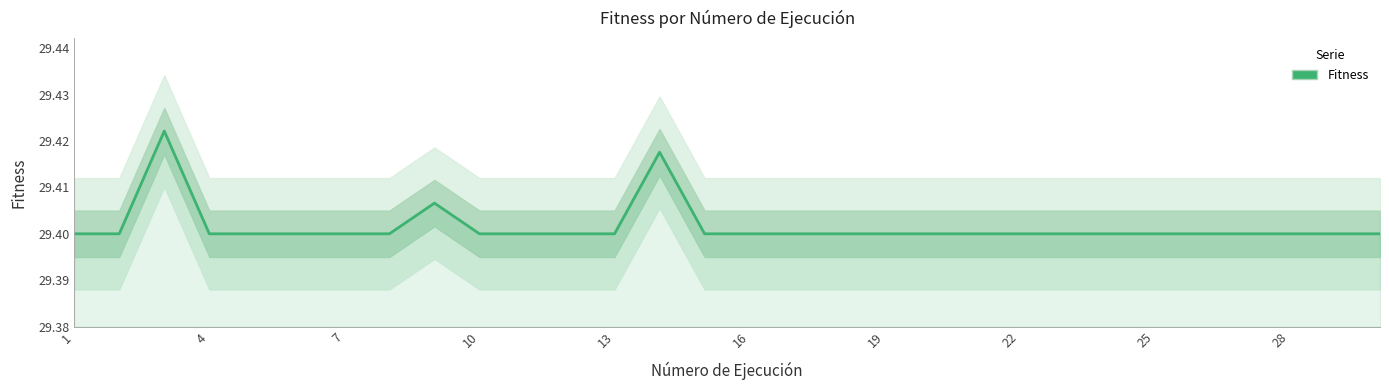

Is it true that the value at 16 is 10.1?

False